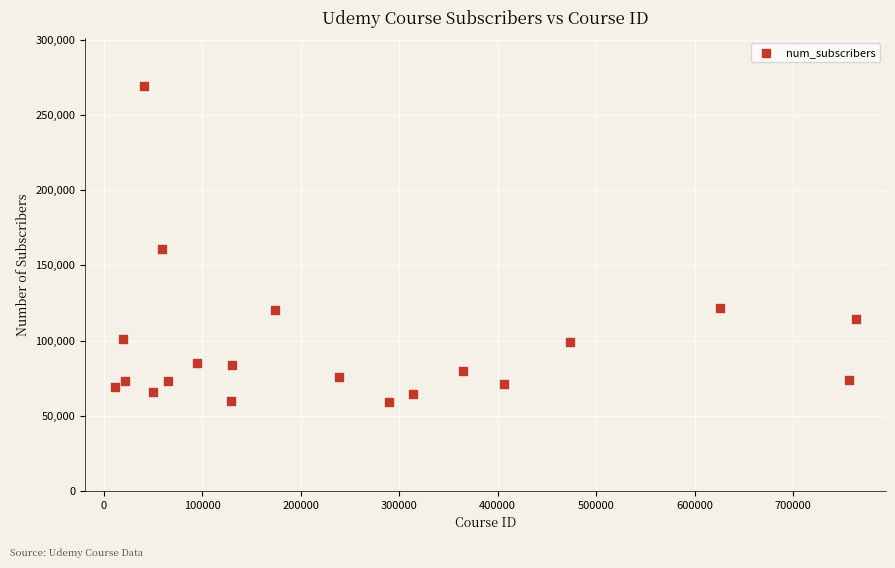

What is the range of X values (max minus min)?

752990